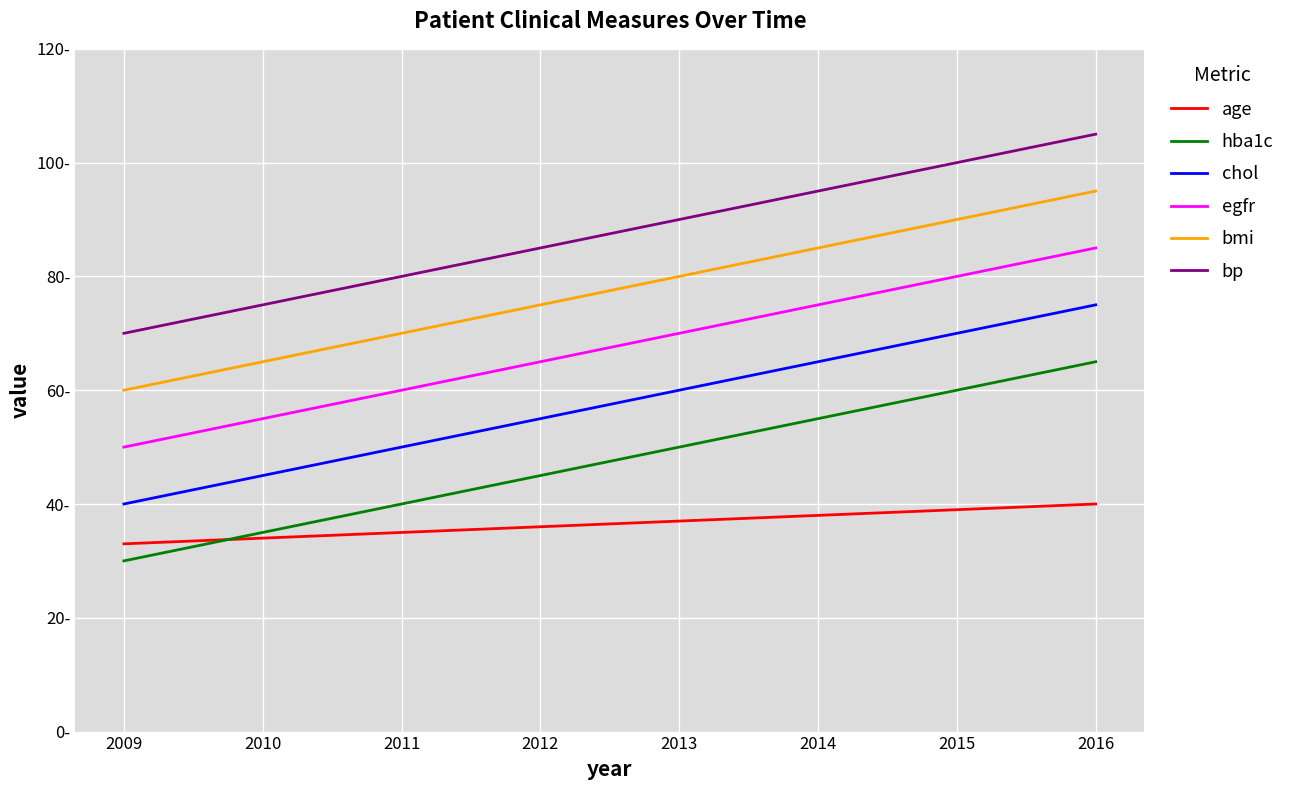

Is this an area chart (filled region under the line)?

No